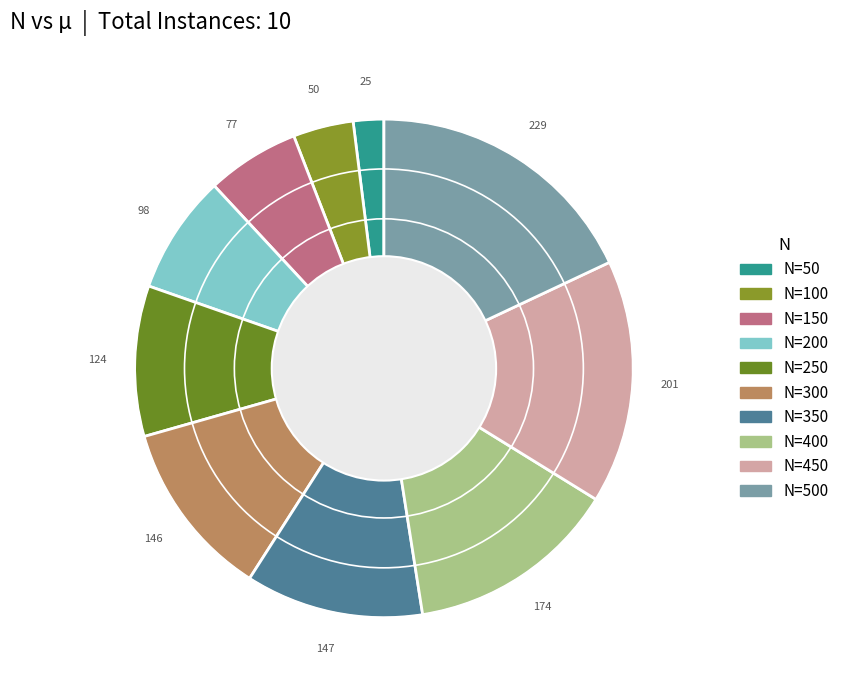

How many slices are in this pie chart?

10